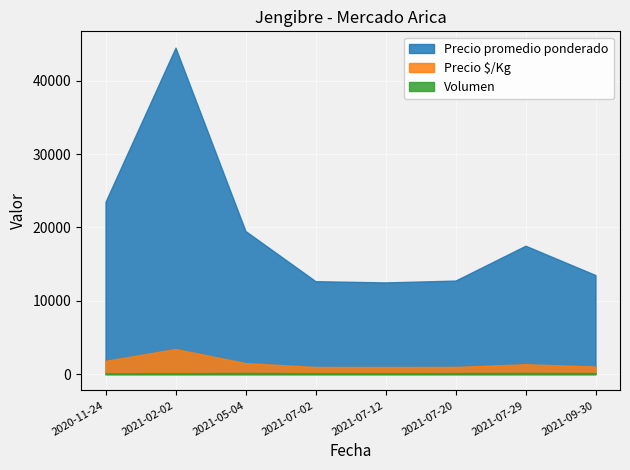

True or false: Precio $/Kg and Precio promedio ponderado cross at least once.

False